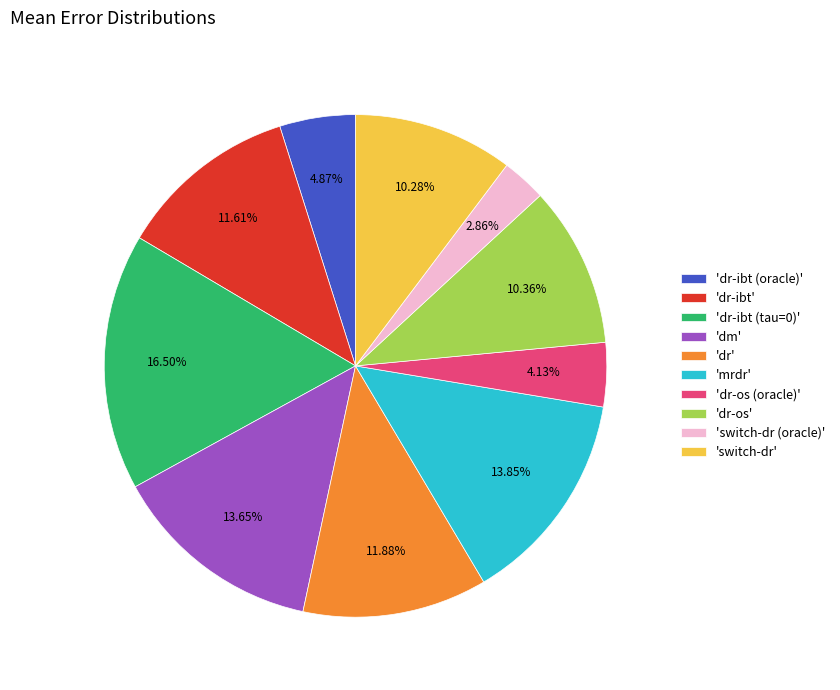

Which slice is the smallest?

'switch-dr (oracle)'